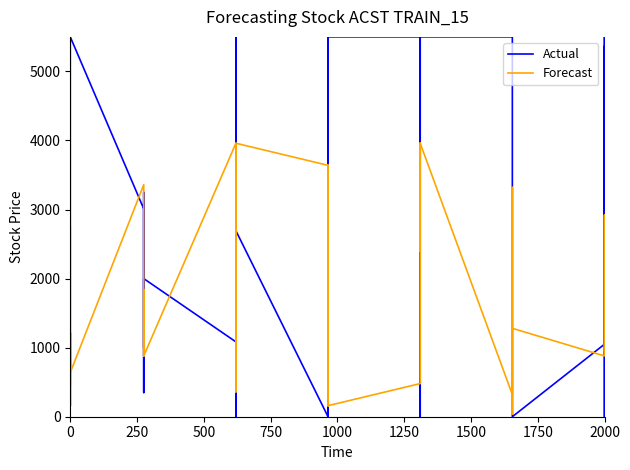

How many distinct data groups are displayed?

2